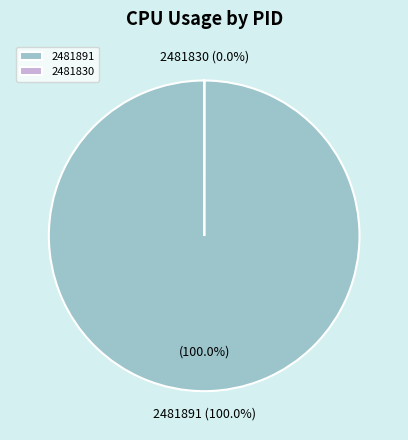

Is the sum of 2481830 and 2481891 greater than half?

Yes